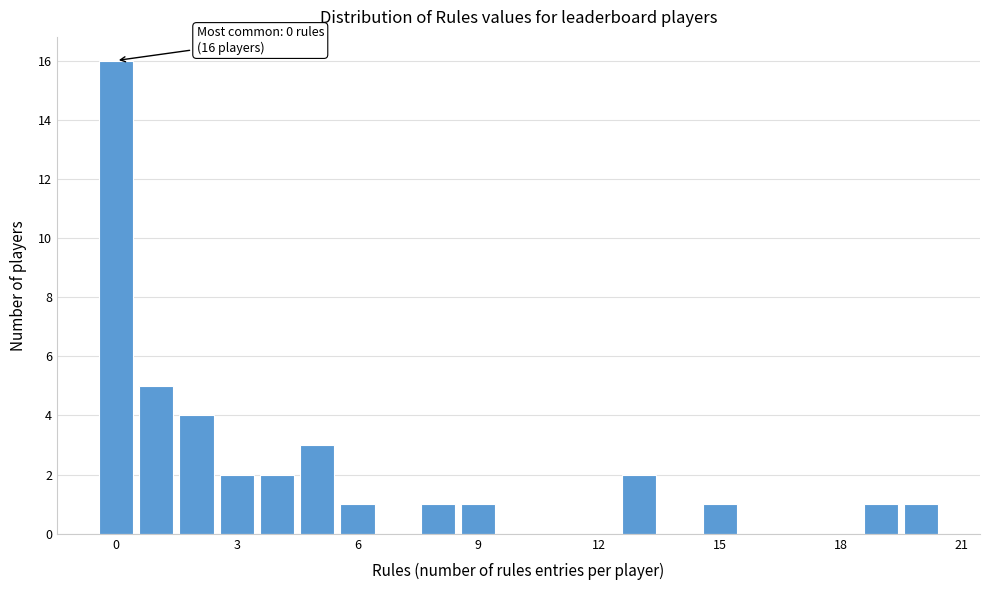

Around what value on the x-axis is the tallest bar? Give the approximate position of its centre, as read against the axis.

0.0